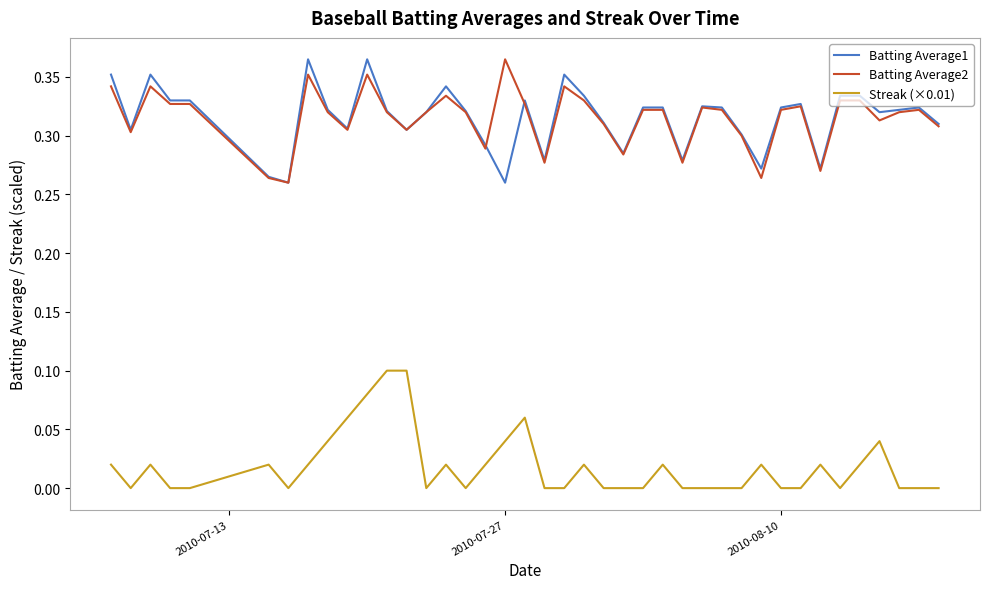

True or false: Streak (×0.01) and Batting Average1 intersect in this chart.

False